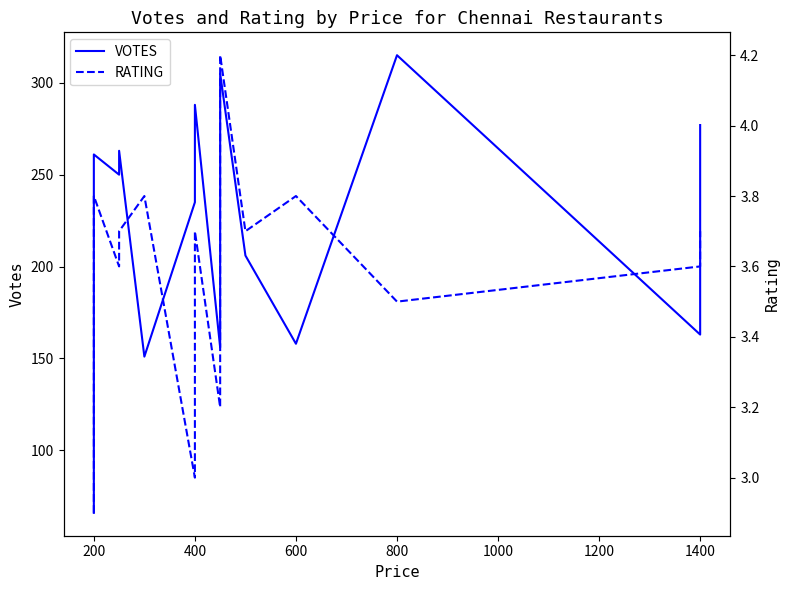

True or false: RATING and VOTES intersect in this chart.

False